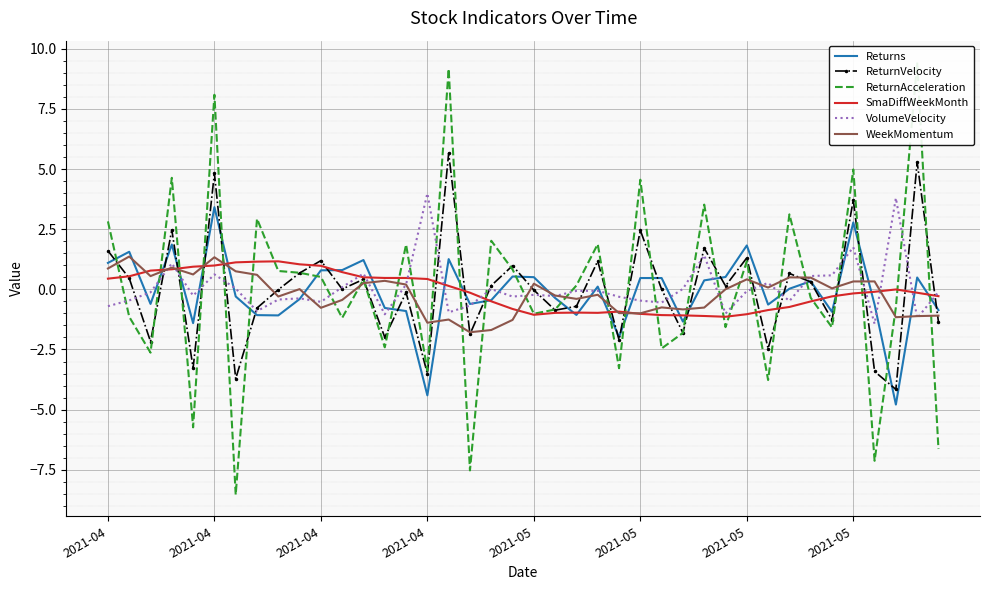

At 39, list the series in order from smallest to largest.

ReturnAcceleration, ReturnVelocity, WeekMomentum, Returns, SmaDiffWeekMonth, VolumeVelocity